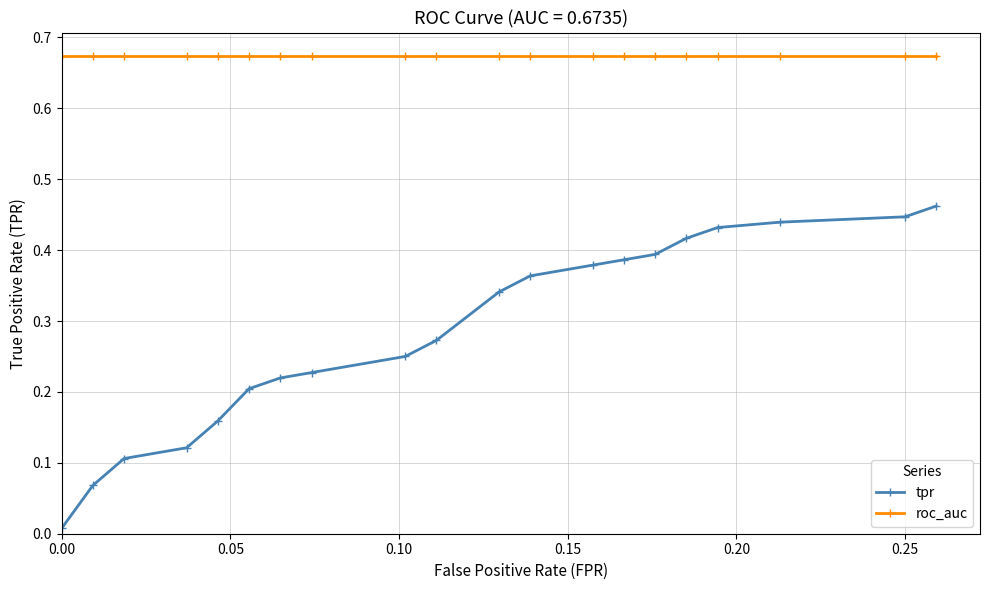

What are all the series names shown in the legend?

tpr, roc_auc